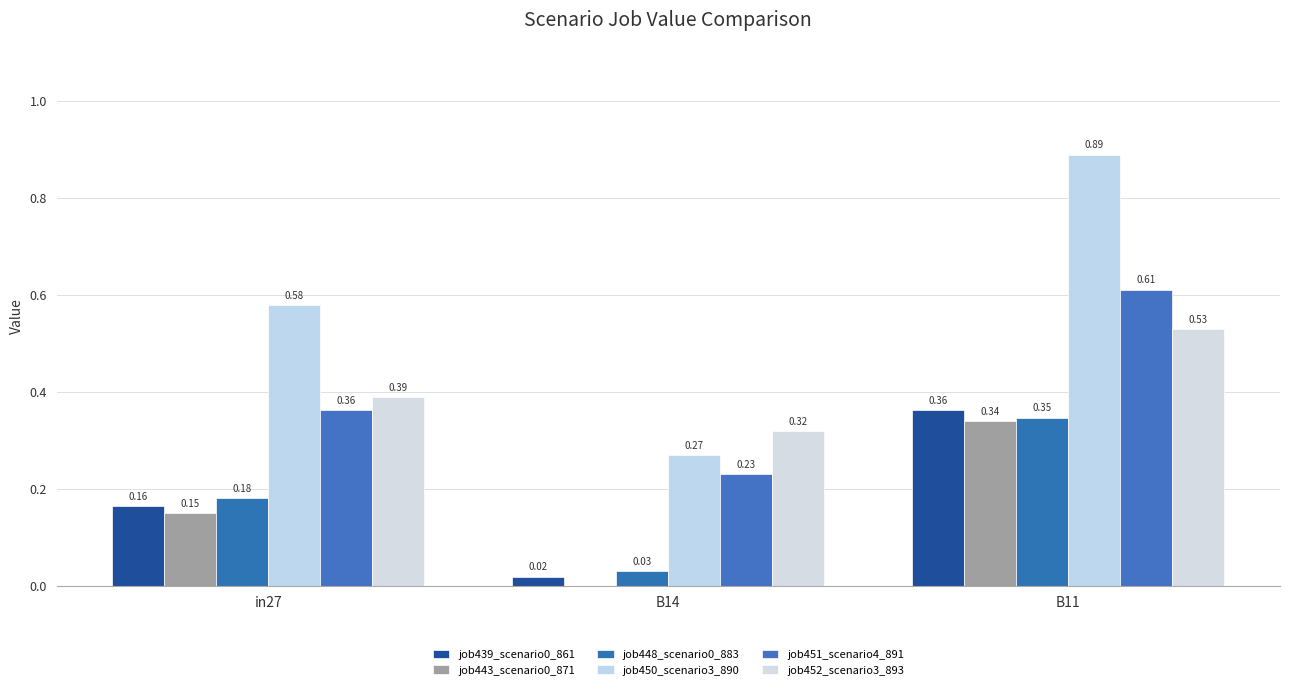

What position from the right is B14?

2